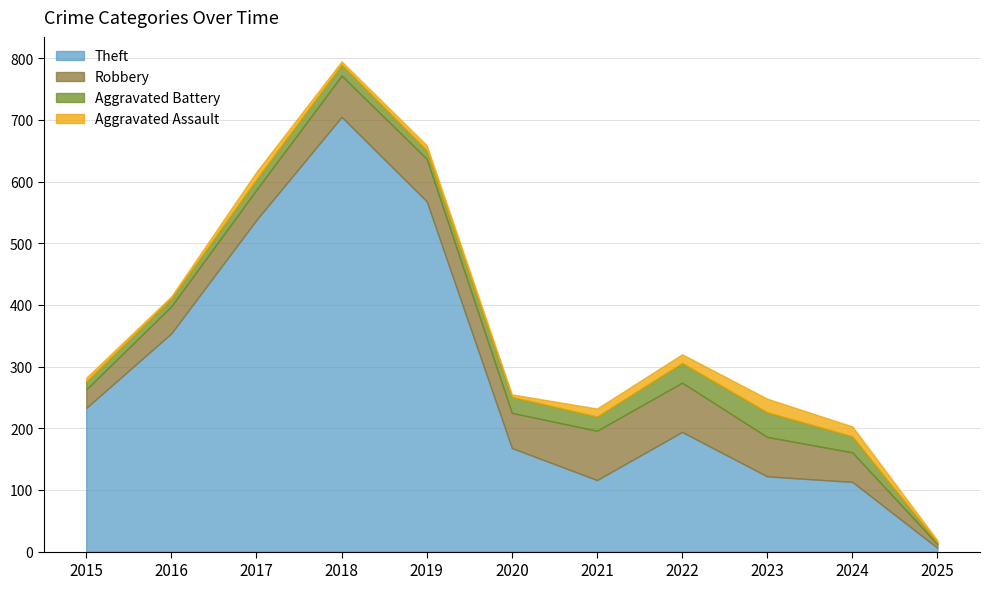

Is it true that Aggravated Battery equals 56 at 2022?

False